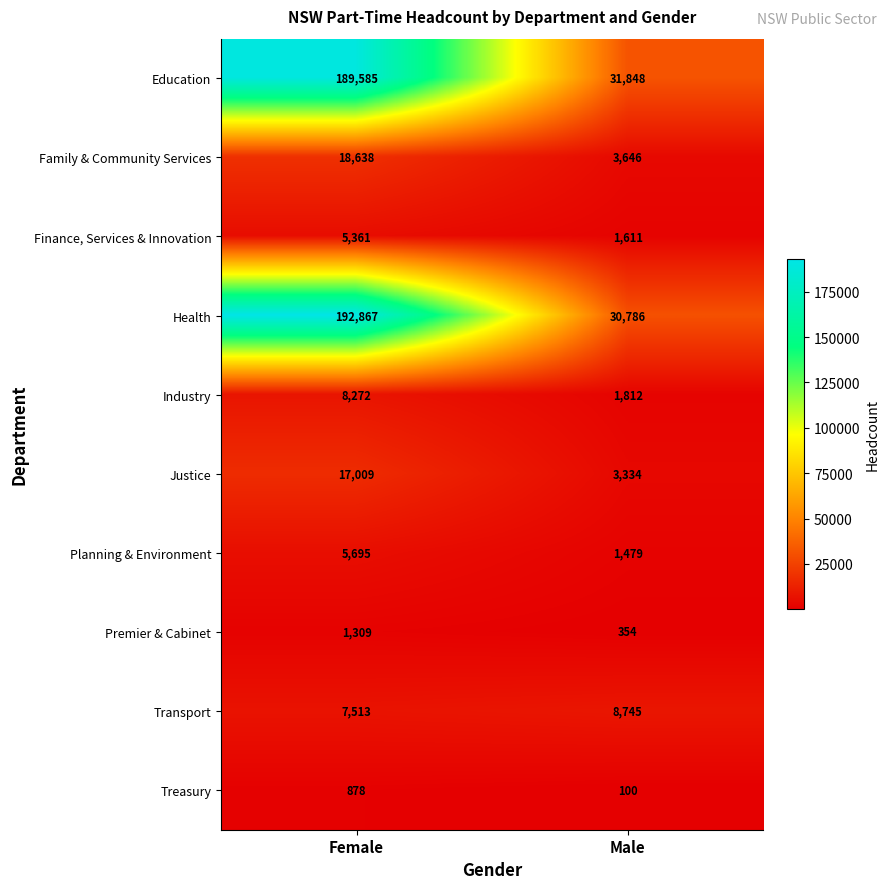

What value does the Treasury series have at Female, to the nearest 100?

900